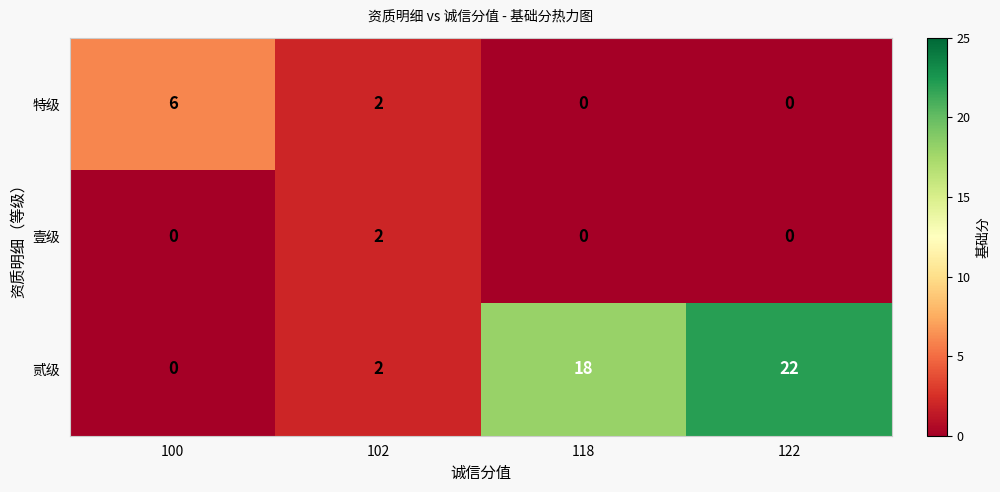

Reading left to right, extract all data points from this chart.

特级: 6	2	0	0
壹级: 0	2	0	0
贰级: 0	2	18	22